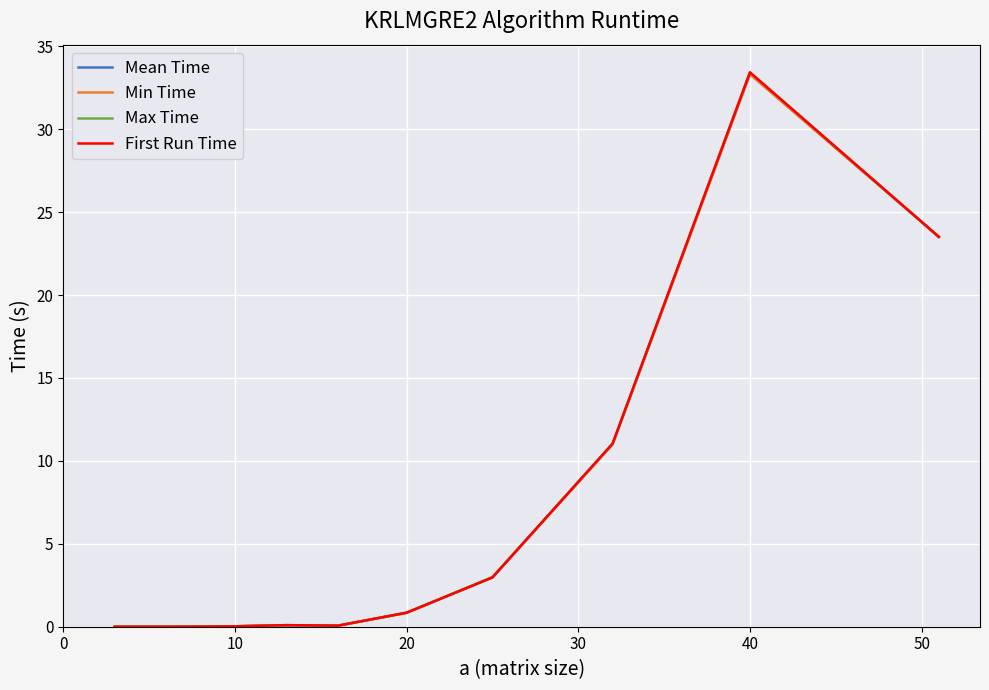

True or false: Max Time has more than 1 points higher than both neighbors.

True